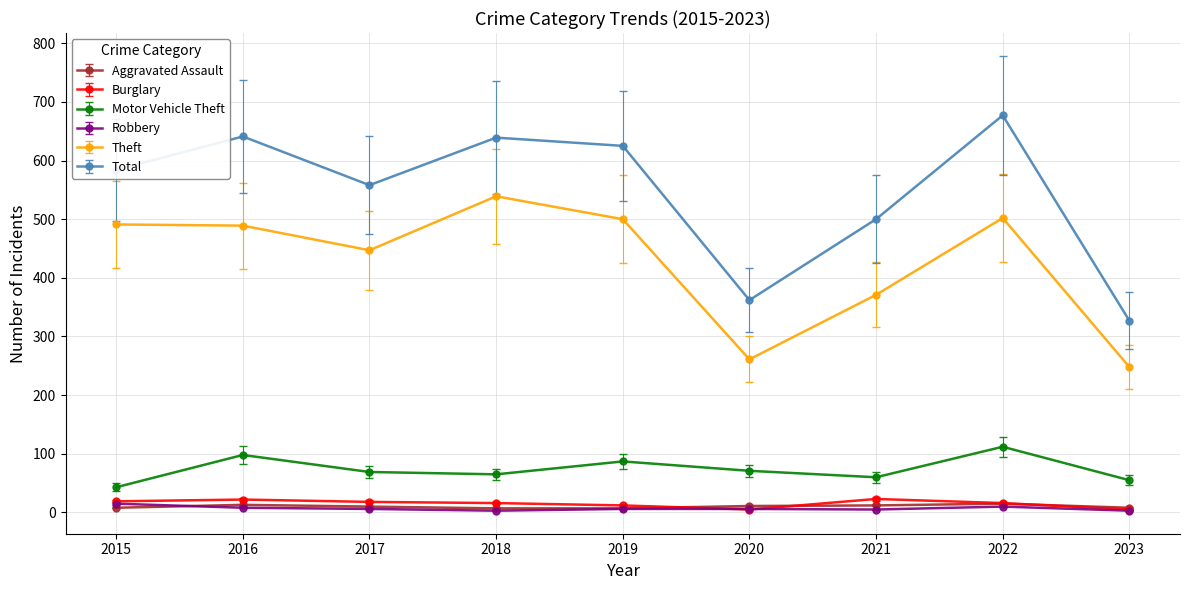

Which series has the widest spread of values?

Total